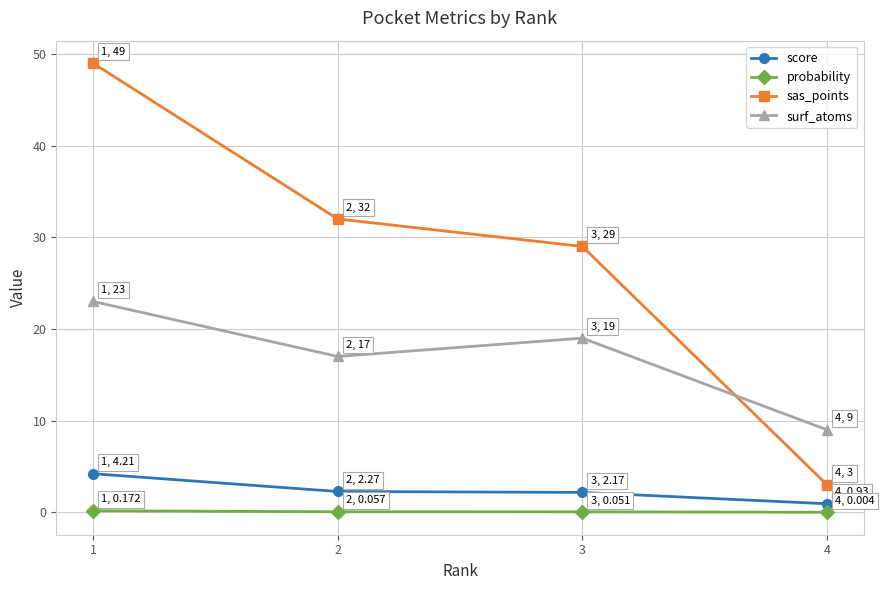

What is the spread (max minus min) of values at 4?

9.0